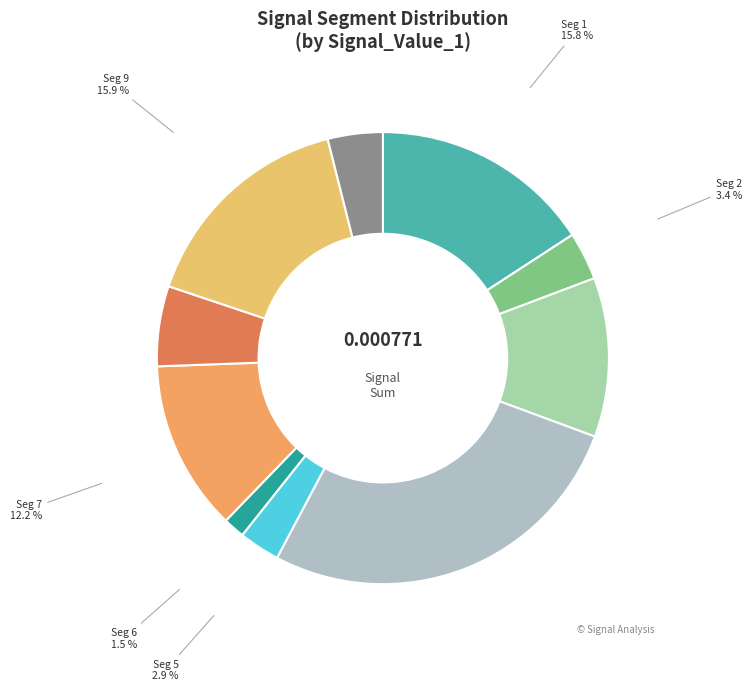

Which category has the smallest portion of the pie?

signal segment 6